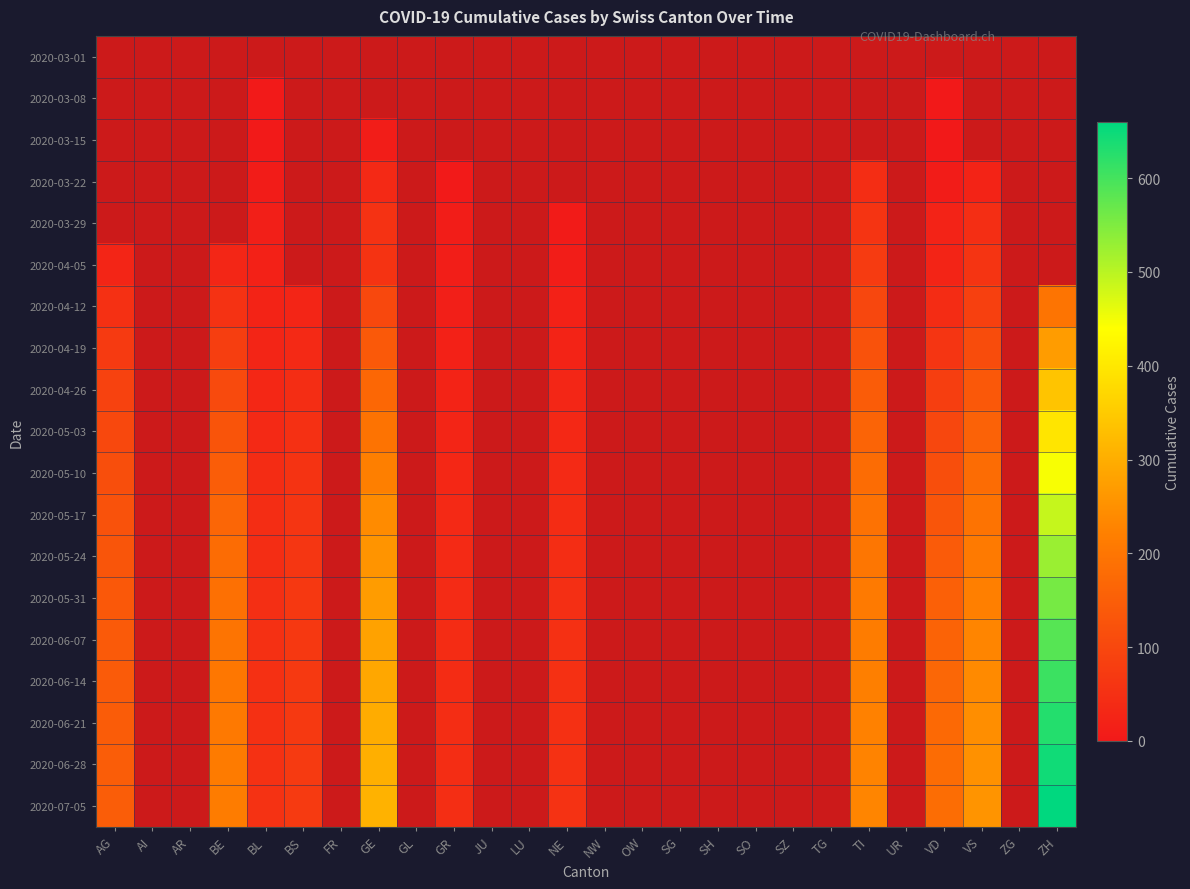

True or false: 2020-06-07 has a value of 69.9 at AG.

False